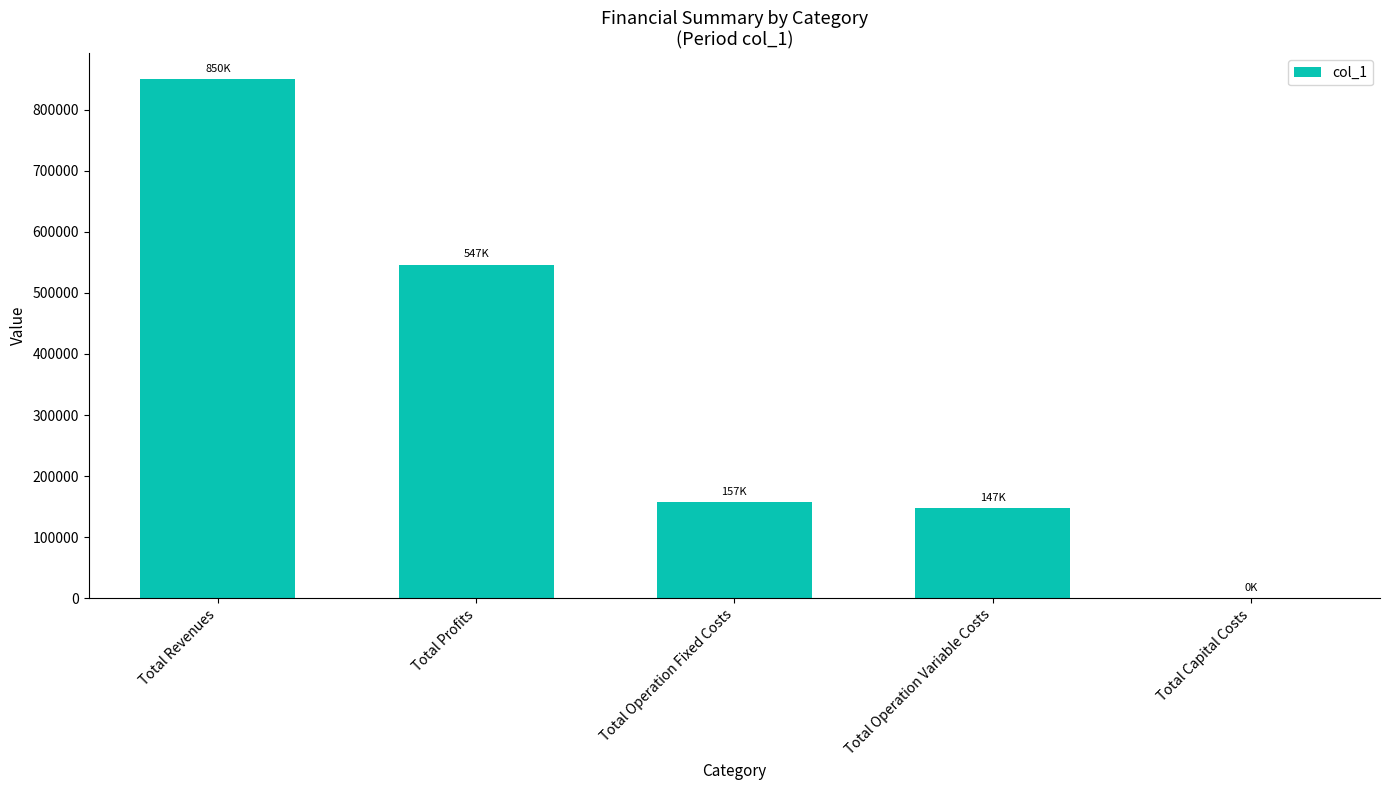

Between Total Operation Fixed Costs and Total Capital Costs, which is larger?

Total Operation Fixed Costs